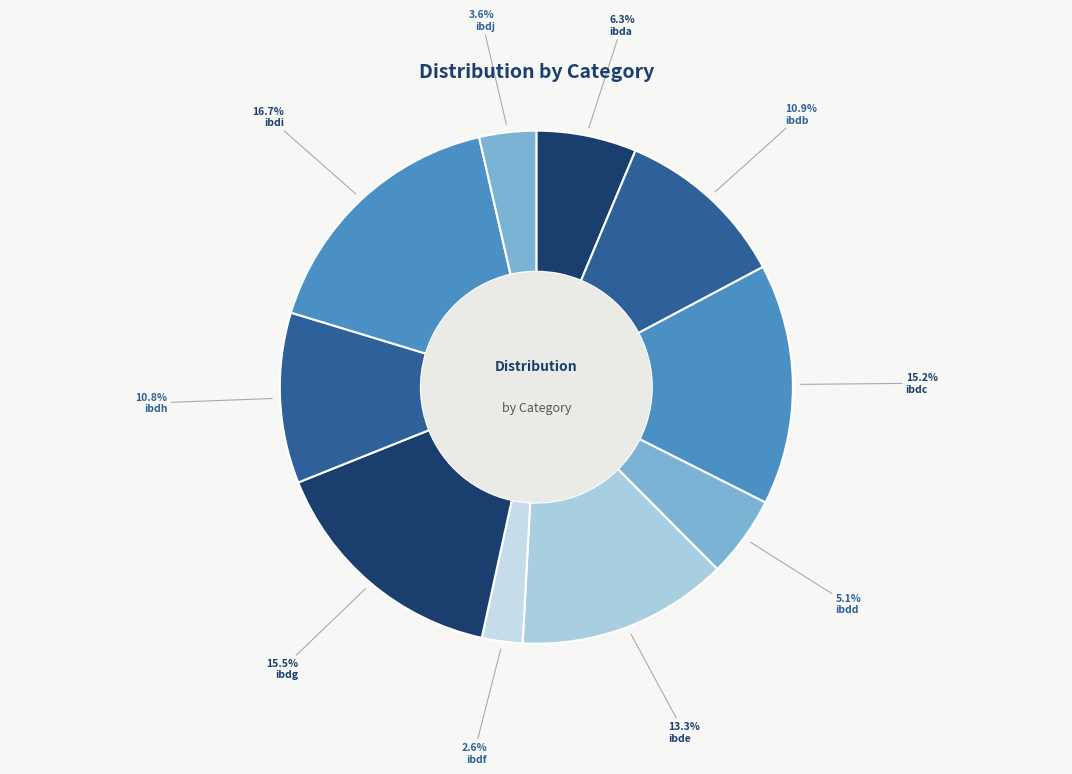

What is the largest slice in the pie chart?

ibdi